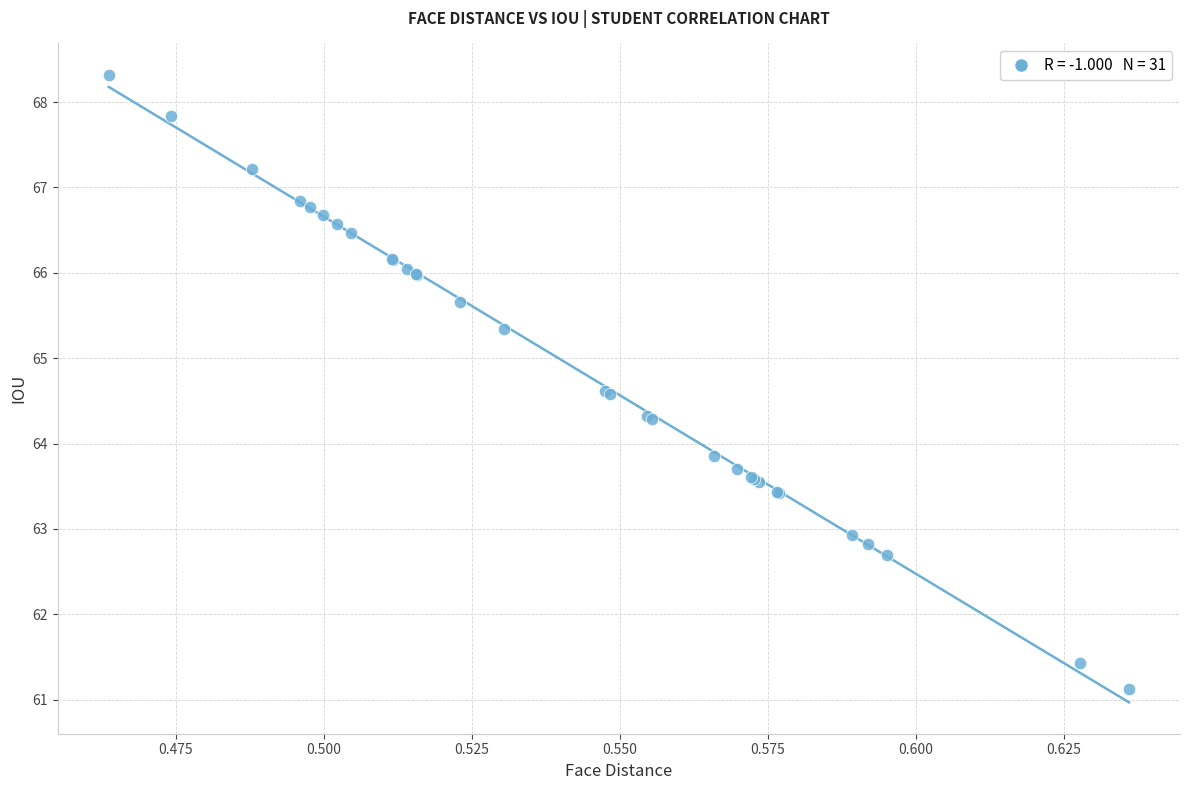

What Y value in the scatter plot is closest to 64?

63.9